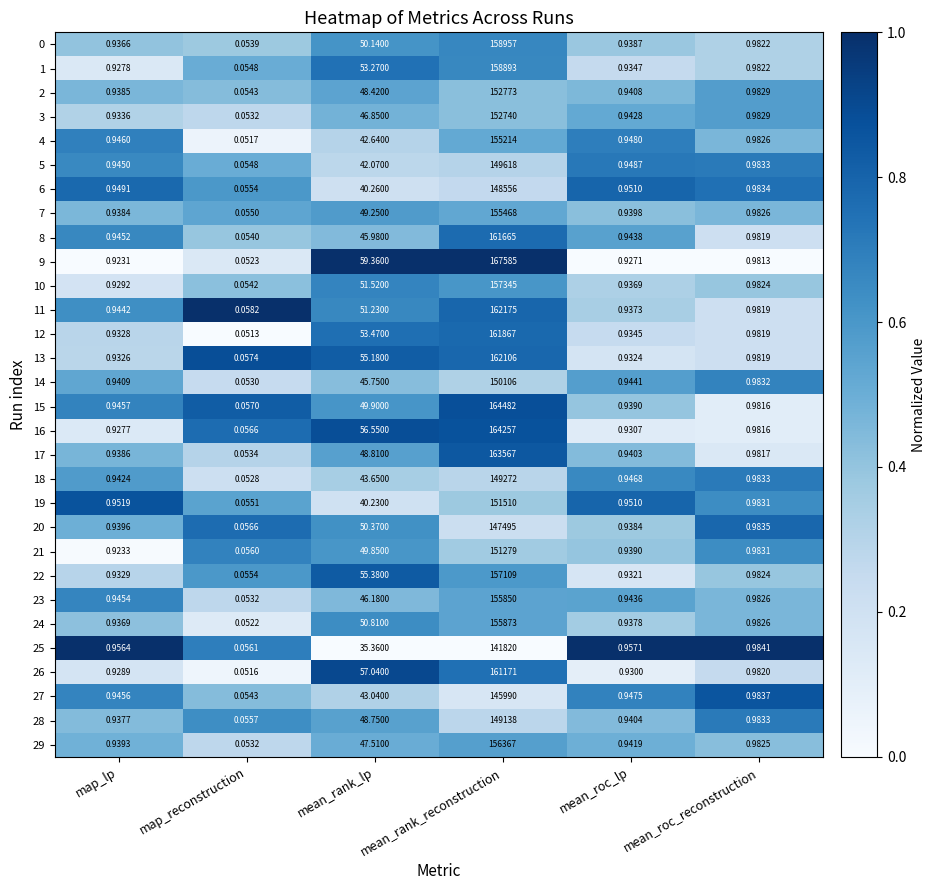

Which category has the lowest value across all series?

map_reconstruction